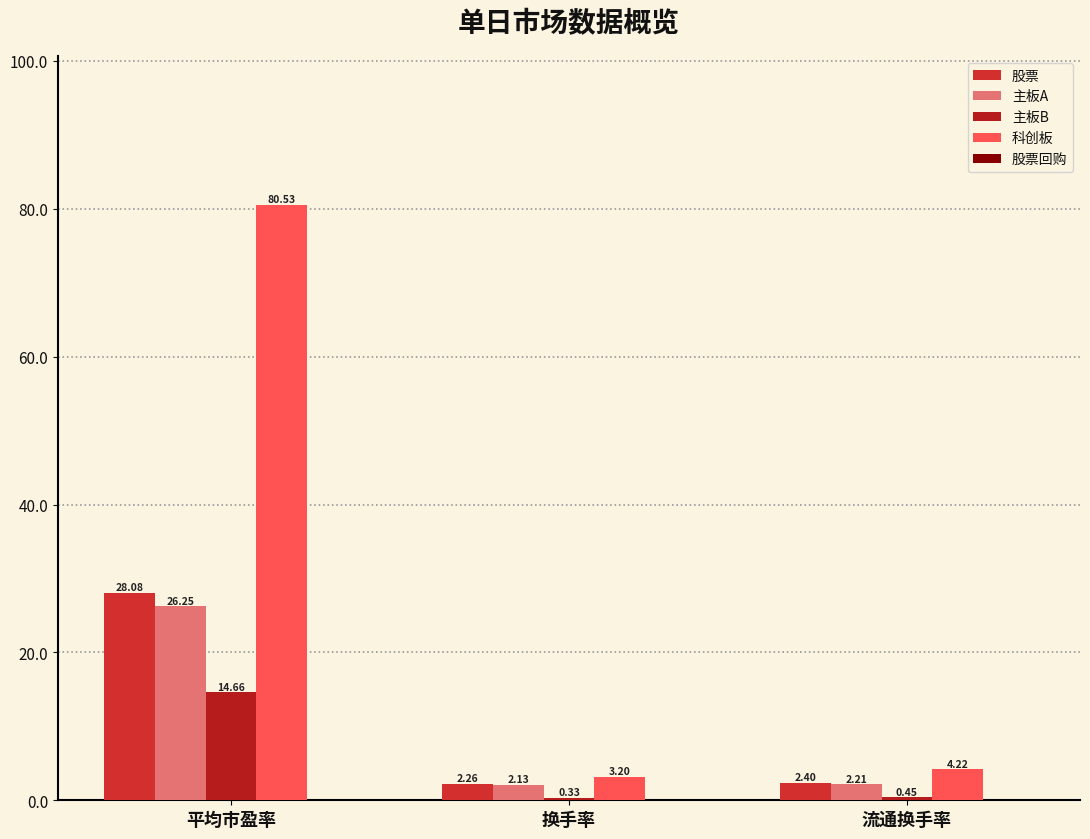

What is the difference between the 主板B values at 平均市盈率 and 换手率?

14.3